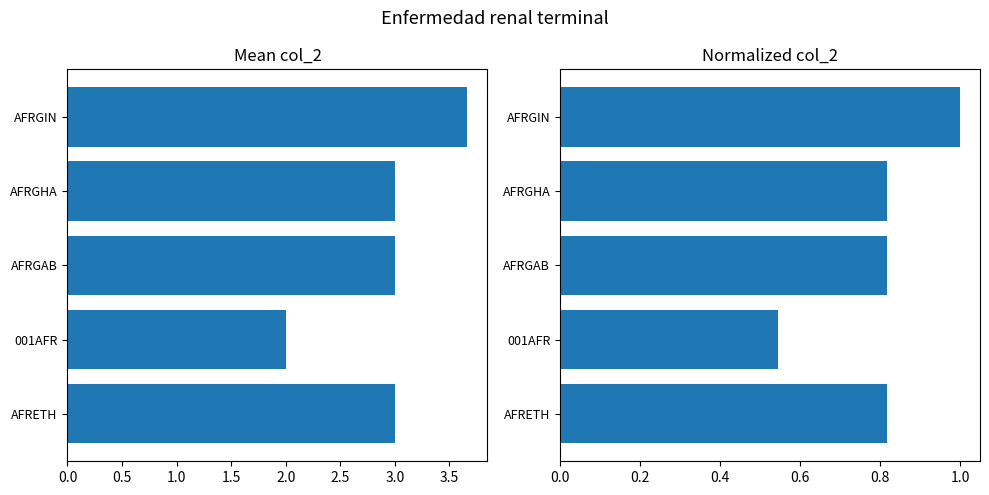

What is the difference between the maximum and second lowest values in the mean_col2 series?

0.7